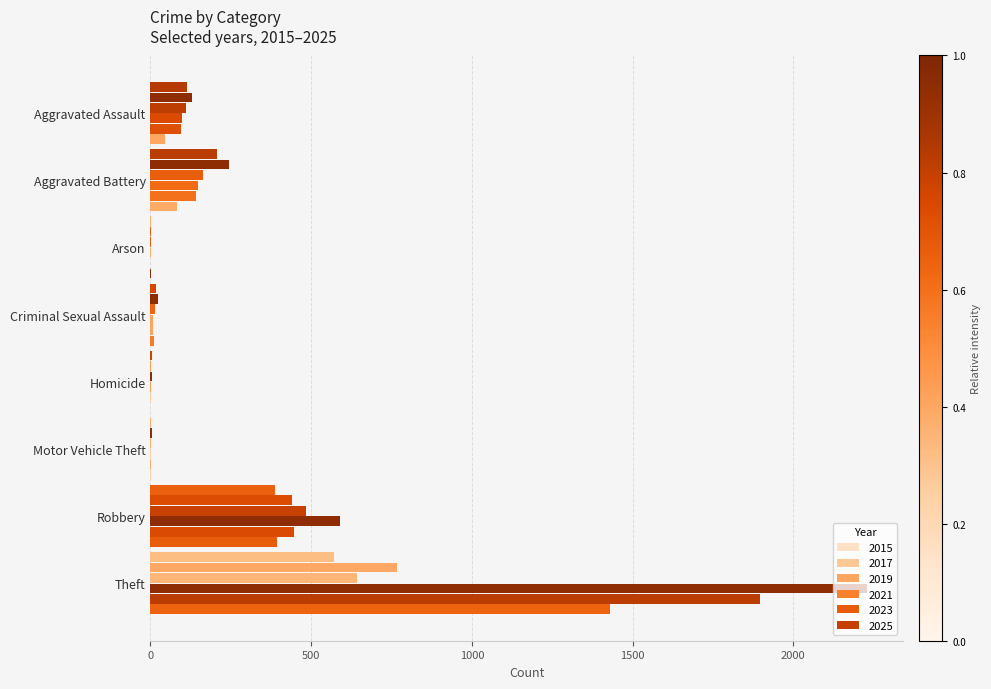

Which label corresponds to the largest value in the chart?

Theft